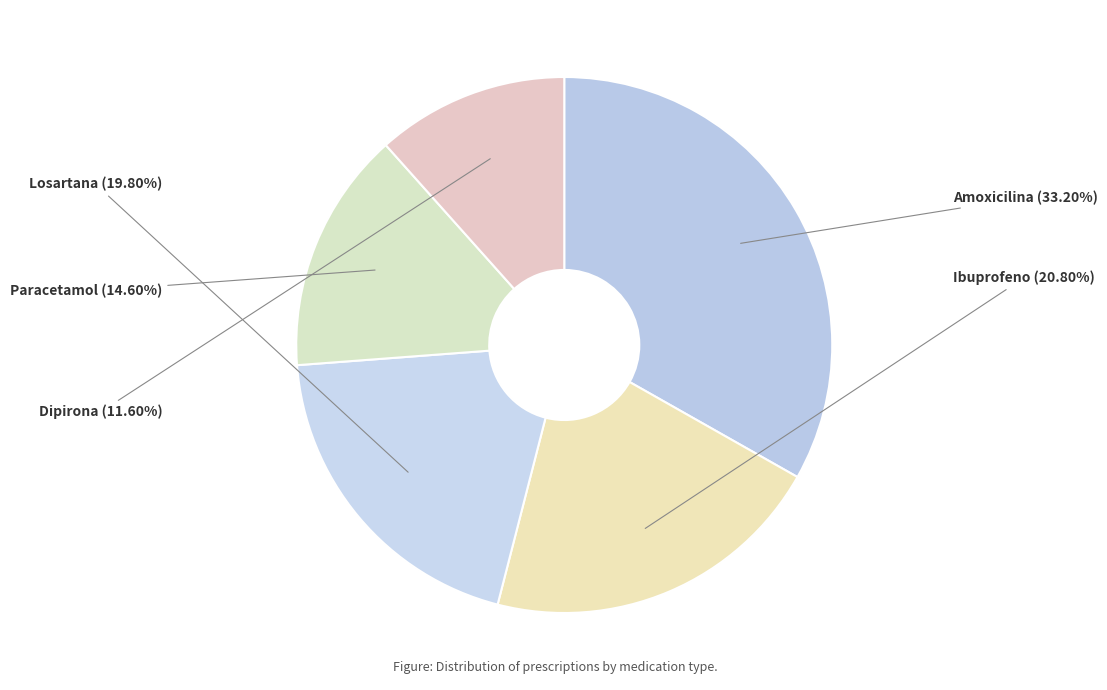

How many segments does this pie chart have?

5